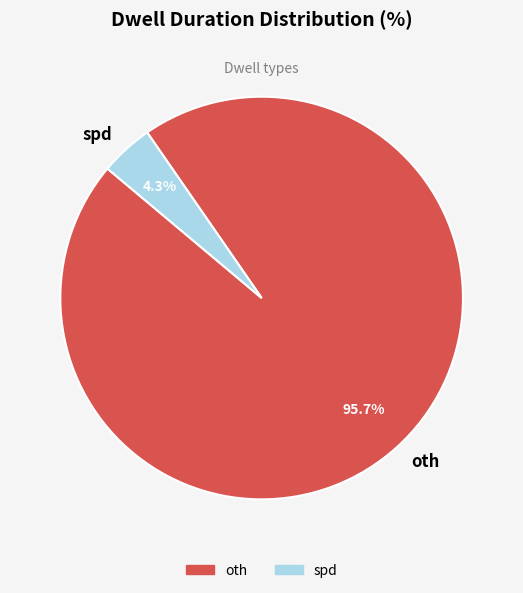

To the nearest percent, what is the combined percentage of oth and spd?

100%